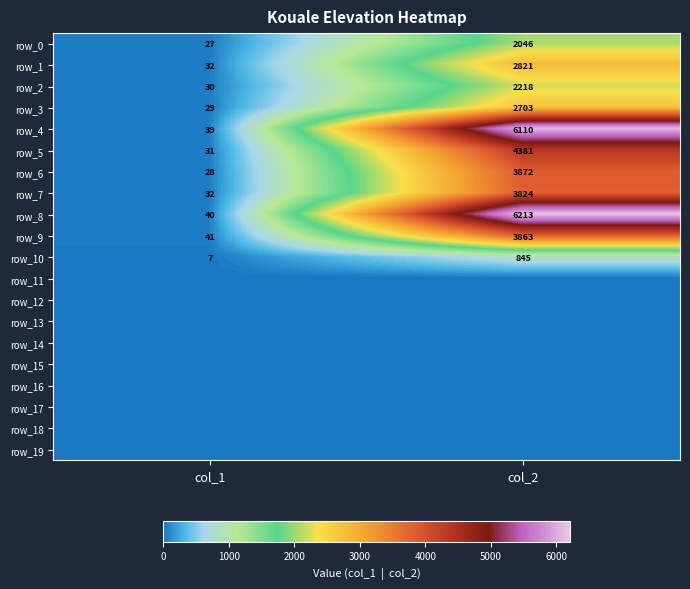

Reading right to left, transcribe all the data shown in this chart.

row_0: col_2=2046	col_1=27
row_1: col_2=2821	col_1=32
row_2: col_2=2218	col_1=30
row_3: col_2=2703	col_1=29
row_4: col_2=6110	col_1=39
row_5: col_2=4381	col_1=31
row_6: col_2=3872	col_1=28
row_7: col_2=3824	col_1=32
row_8: col_2=6213	col_1=40
row_9: col_2=3863	col_1=41
row_10: col_2=845	col_1=7
row_11: col_2=0	col_1=0
row_12: col_2=0	col_1=0
row_13: col_2=0	col_1=0
row_14: col_2=0	col_1=0
row_15: col_2=0	col_1=0
row_16: col_2=0	col_1=0
row_17: col_2=0	col_1=0
row_18: col_2=0	col_1=0
row_19: col_2=0	col_1=0